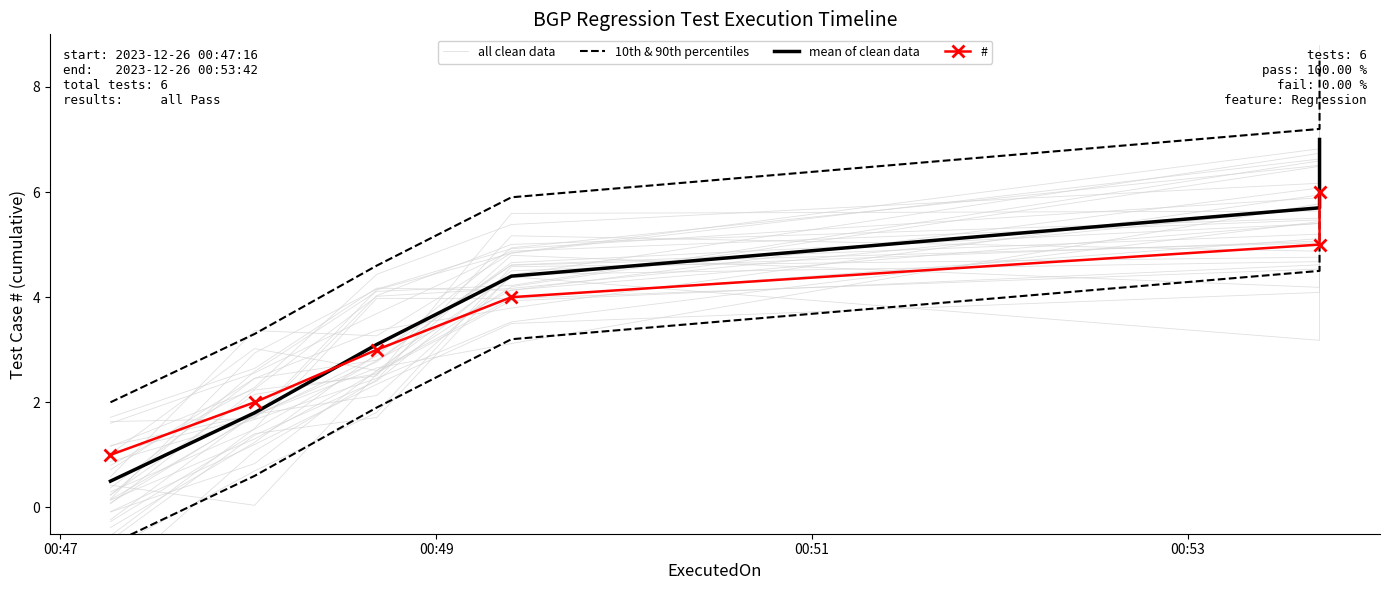

True or false: all clean data has more than 0 points higher than both neighbors.

False